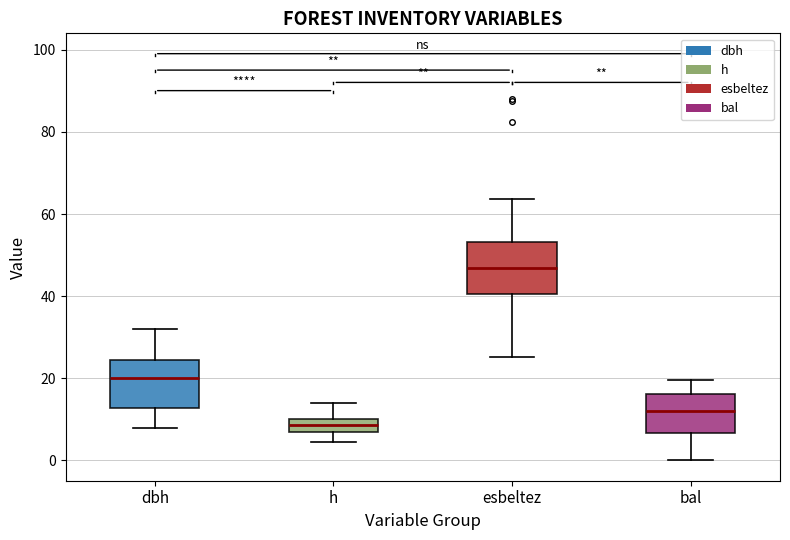

Where does the upper whisker of the box for bal end on the y-axis? The values are not printed on the chart, so give them approximately, as read against the axis.

20